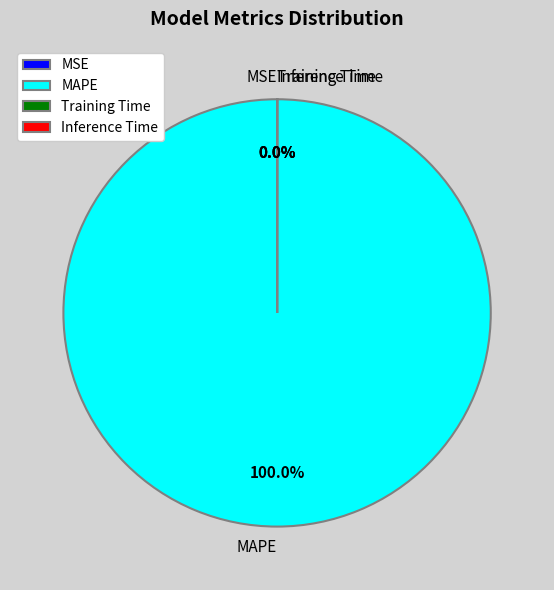

How many segments does this pie chart have?

4